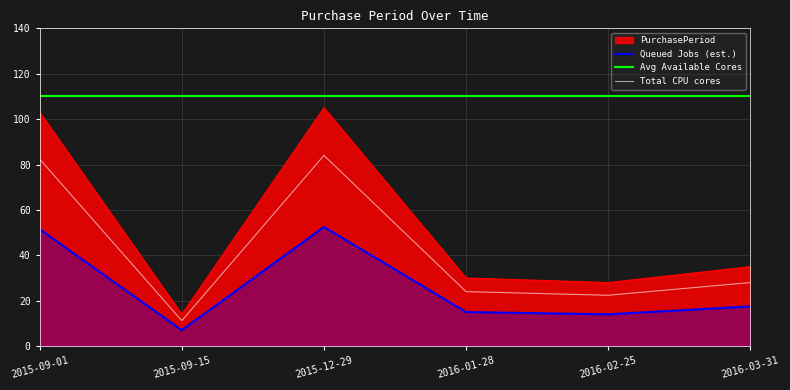

What is the change in value from 2015-09-15 to 2016-02-25?

+14